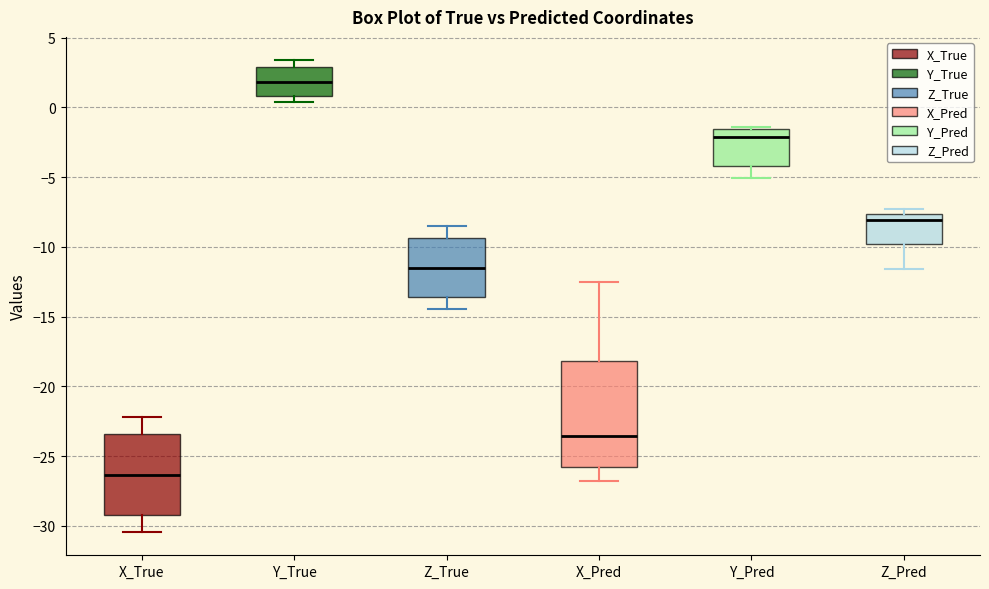

Which box is the tallest, from its lower edge to its upper edge?

X_Pred